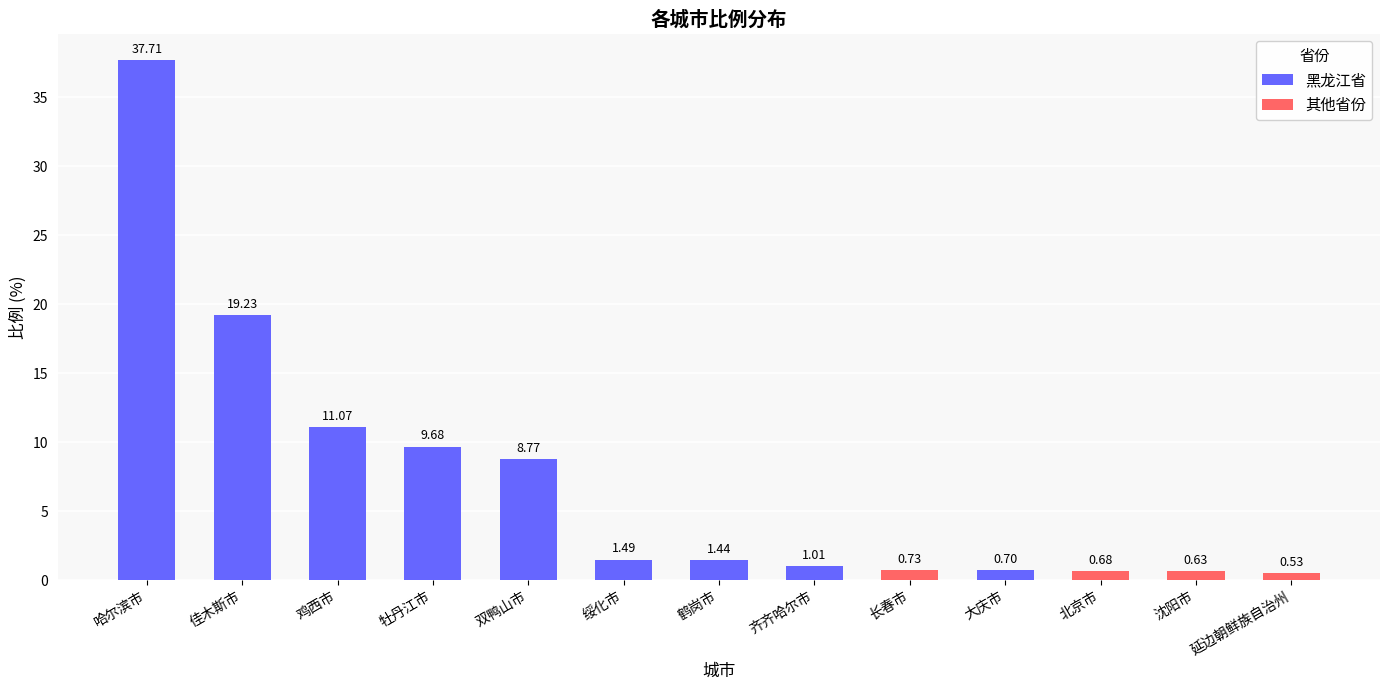

Between 沈阳市 and 北京市, which is larger?

北京市